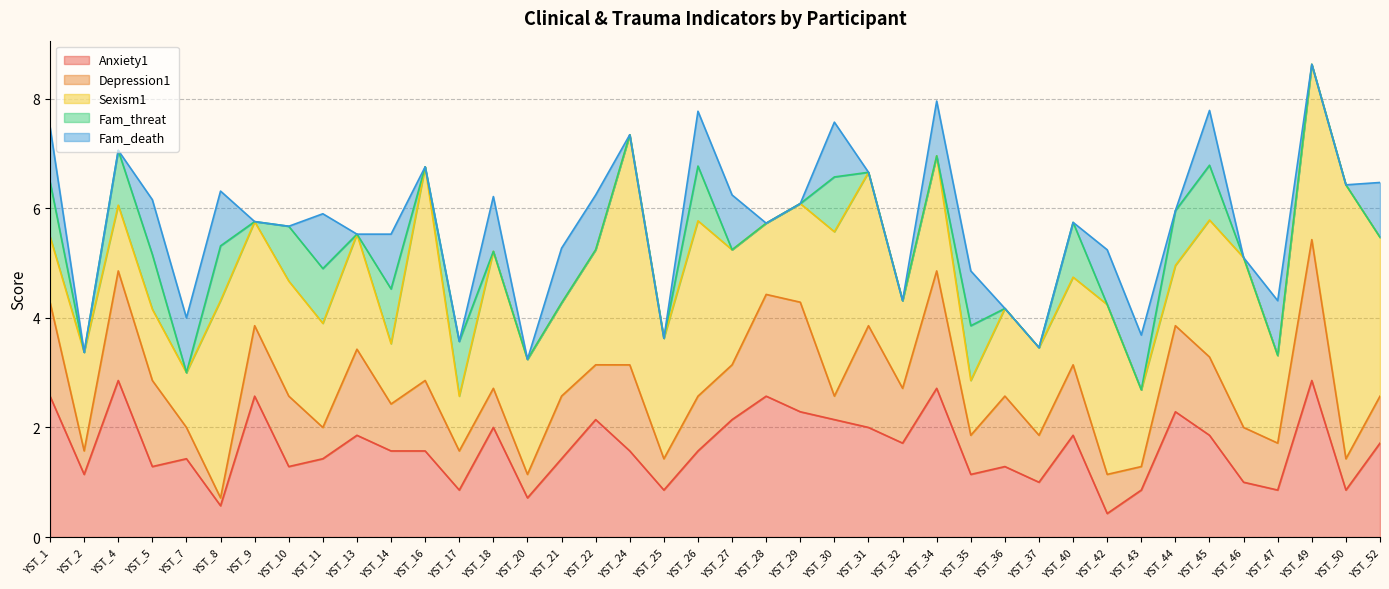

What are all the series names shown in the legend?

Anxiety1, Depression1, Sexism1, Fam_threat, Fam_death